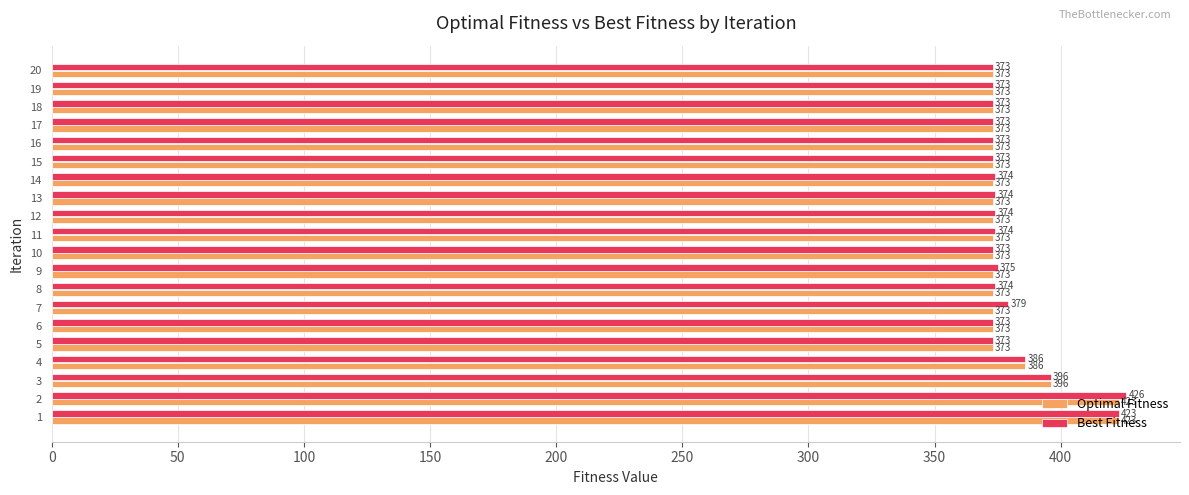

What is the approximate value of Optimal Fitness at 10?

373